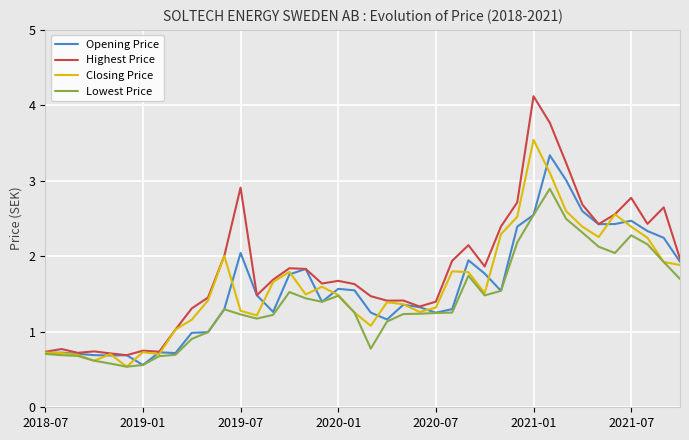

True or false: Closing Price and Lowest Price cross at least once.

False